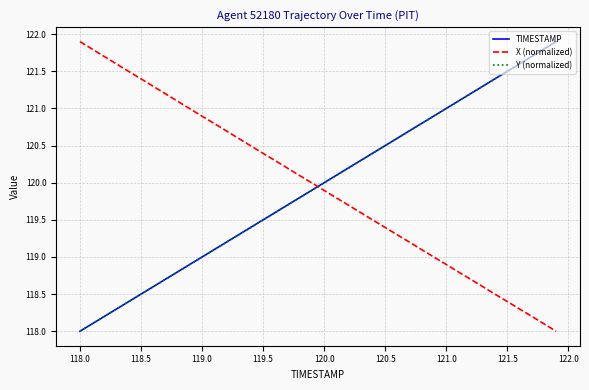

Reading left to right, transcribe all the data shown in this chart.

TIMESTAMP: 118.0	118.1	118.2	118.3	118.4	118.5	118.6	118.7	118.8	118.9	119.0	119.1	119.2	119.3	119.4	119.5	119.6	119.7	119.8	119.9	120.0	120.1	120.2	120.3	120.4	120.5	120.6	120.7	120.8	120.9	121.0	121.1	121.2	121.3	121.4	121.5	121.6	121.7	121.8	121.9
X (normalized): 121.9	121.8	121.7	121.6	121.5	121.4	121.3	121.2	121.1	121.0	120.9	120.8	120.7	120.6	120.5	120.4	120.3	120.2	120.1	120.0	119.9	119.8	119.7	119.6	119.5	119.4	119.3	119.2	119.1	119.0	118.9	118.8	118.7	118.6	118.5	118.4	118.3	118.2	118.1	118.0
Y (normalized): 118.0	118.1	118.2	118.3	118.4	118.5	118.6	118.7	118.8	118.9	119.0	119.1	119.2	119.3	119.4	119.5	119.6	119.7	119.8	119.9	120.0	120.1	120.2	120.3	120.4	120.5	120.6	120.7	120.8	120.9	121.0	121.1	121.2	121.3	121.4	121.5	121.6	121.7	121.8	121.9